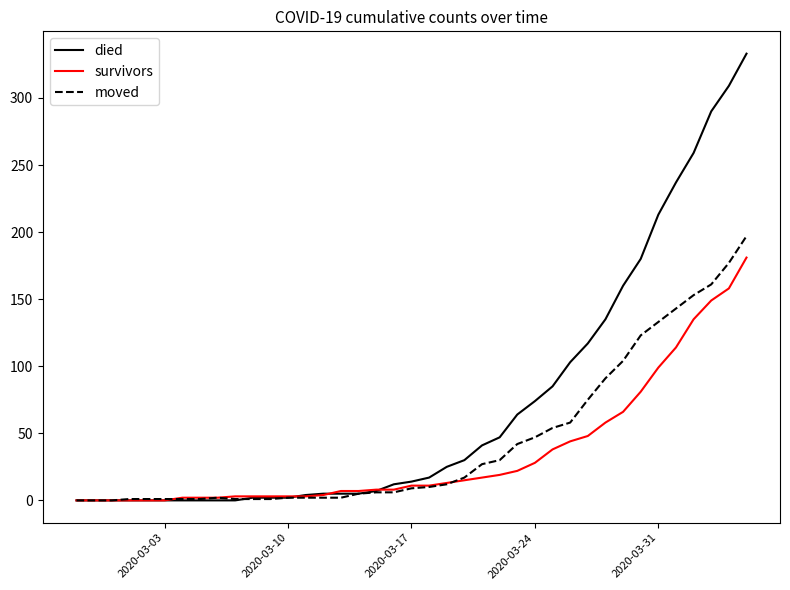

How many lines are shown in the chart?

3